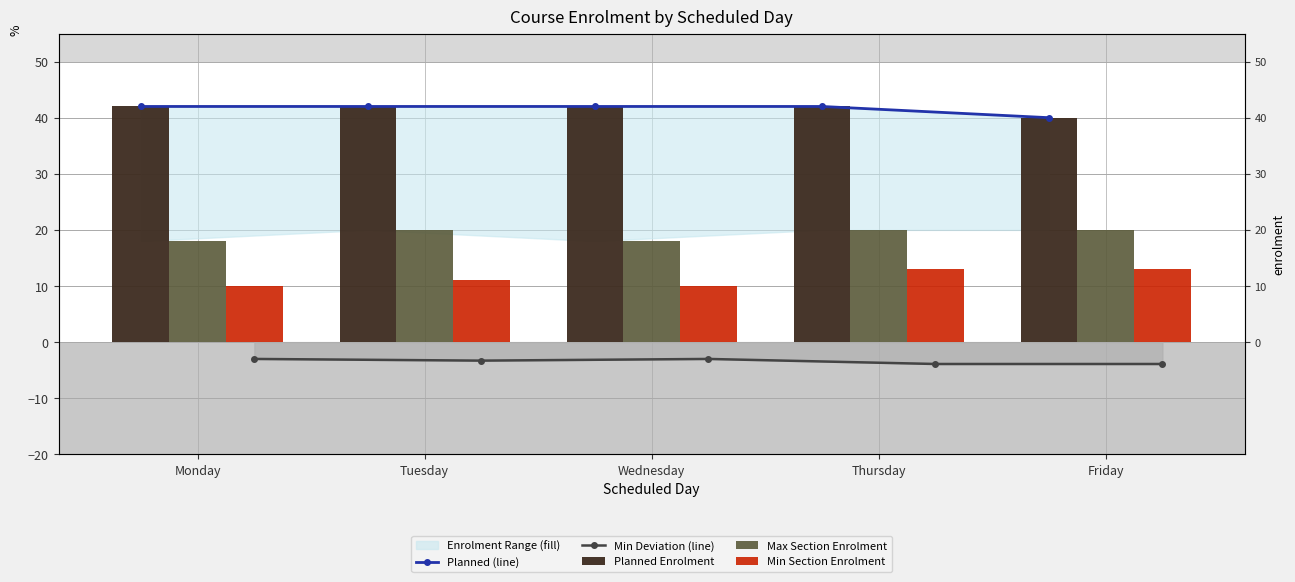

Reading left to right, transcribe all the data shown in this chart.

Planned (line): 42.0	42.0	42.0	42.0	40.0
Min Deviation (line): -3.0	-3.3	-3.0	-3.9	-3.9
Planned Enrolment: 42.0	42.0	42.0	42.0	40.0
Max Section Enrolment: 18.0	20.0	18.0	20.0	20.0
Min Section Enrolment: 10.0	11.0	10.0	13.0	13.0